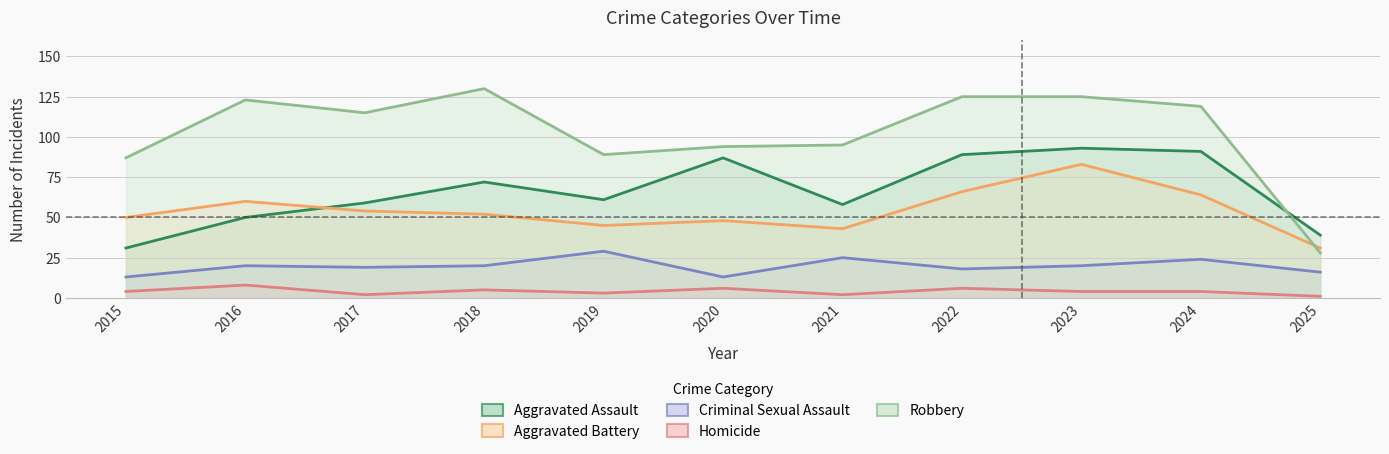

How many categories are shown in the chart?

11